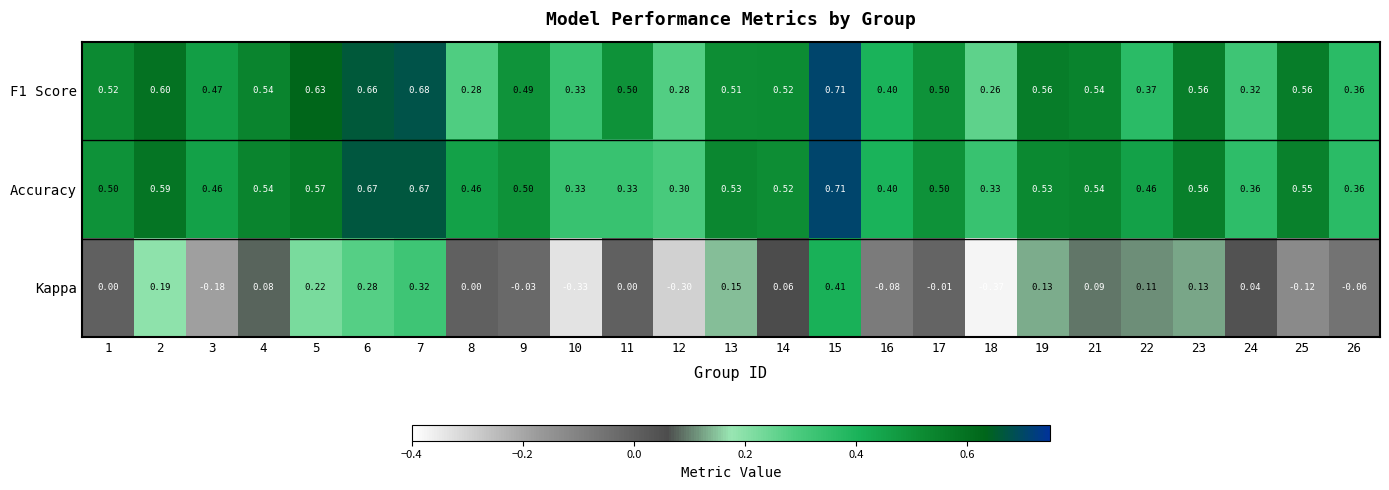

Which series changed the most between 7 and 9?

Kappa